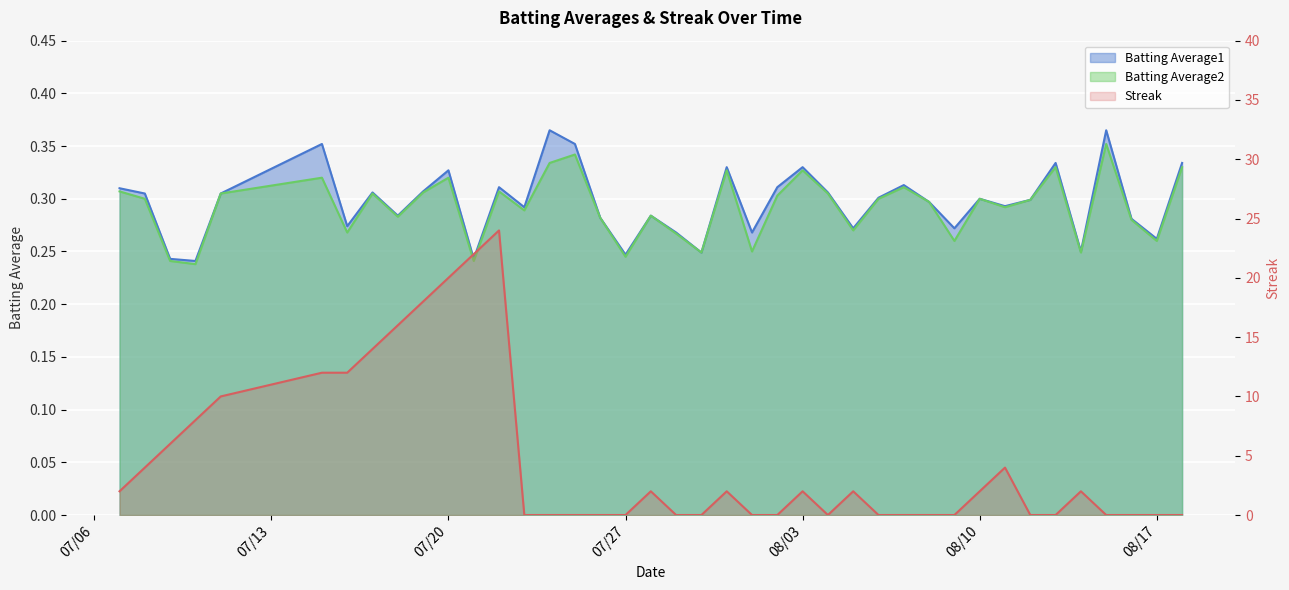

True or false: Batting Average2 and Batting Average1 intersect in this chart.

False